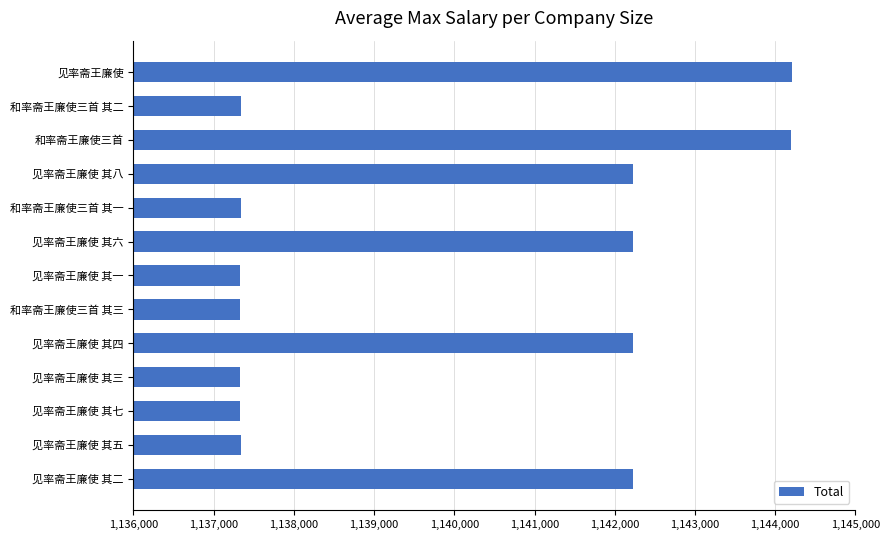

What is the minimum value shown in the chart?

1137324